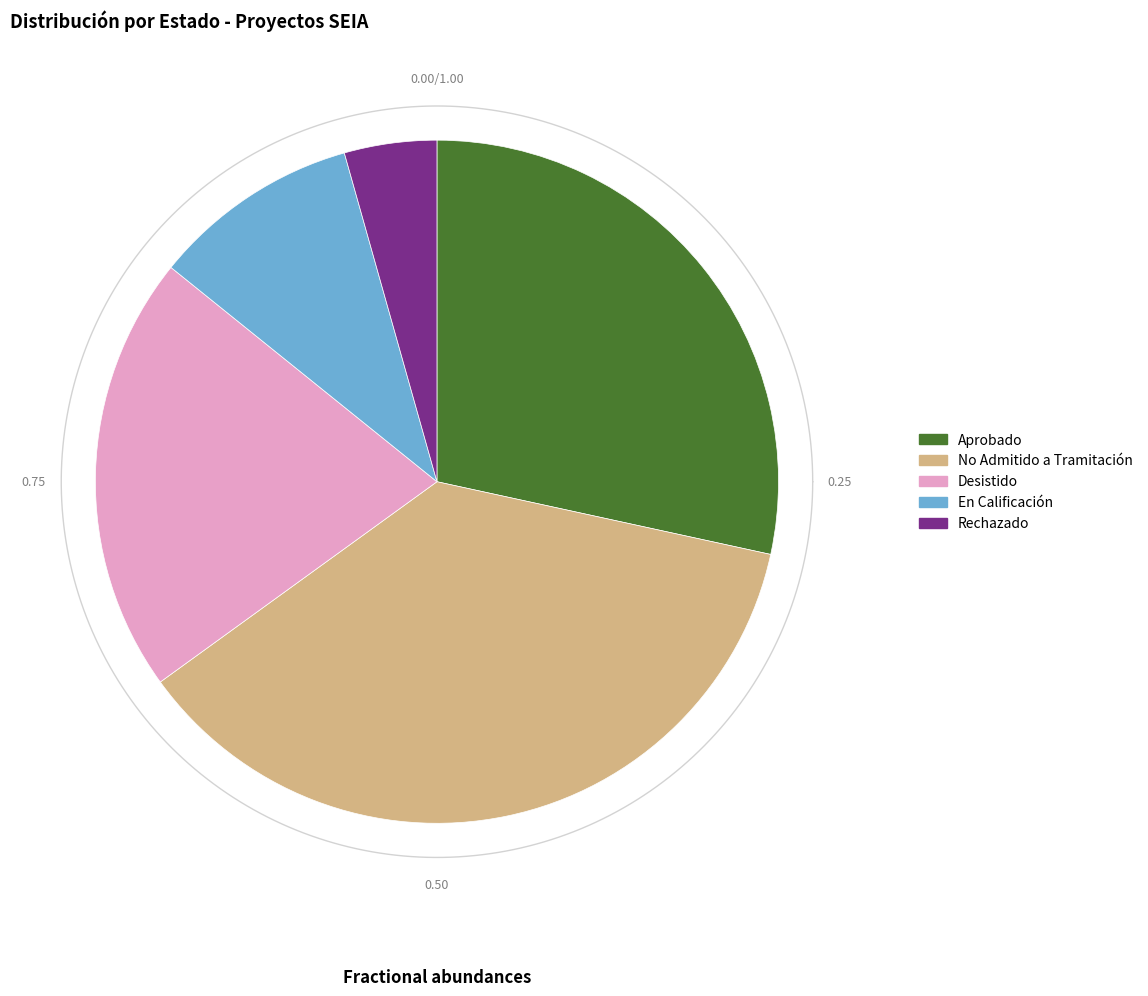

To the nearest percent, what portion does Aprobado represent?

28%